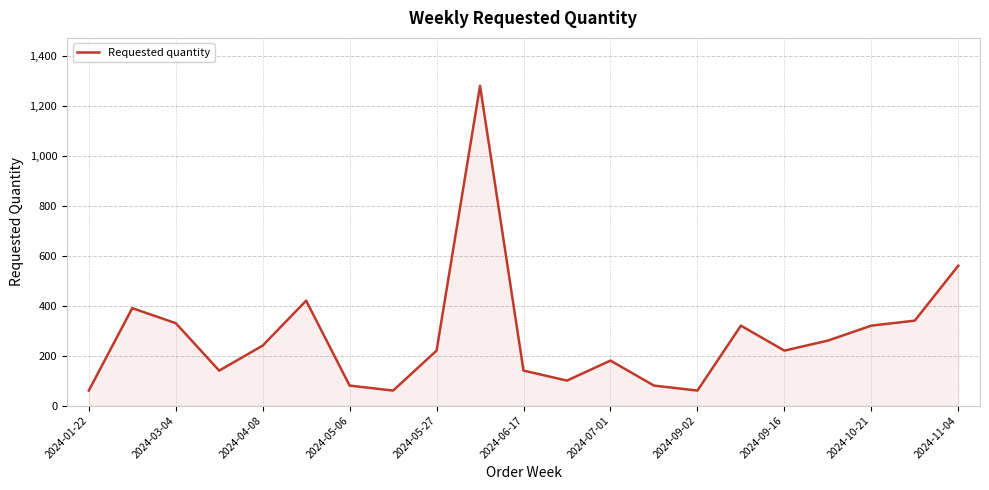

What is the smallest value displayed?

60